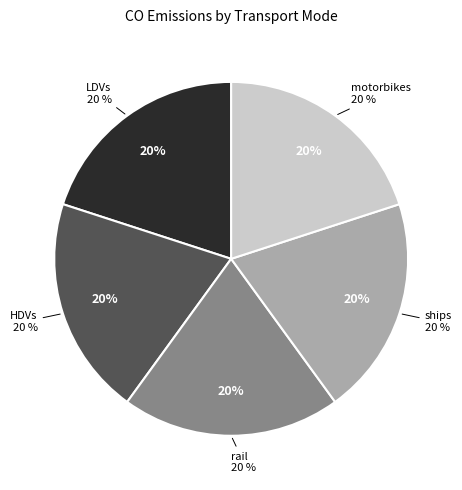

To the nearest percent, what is the combined percentage of rail and LDVs?

40%